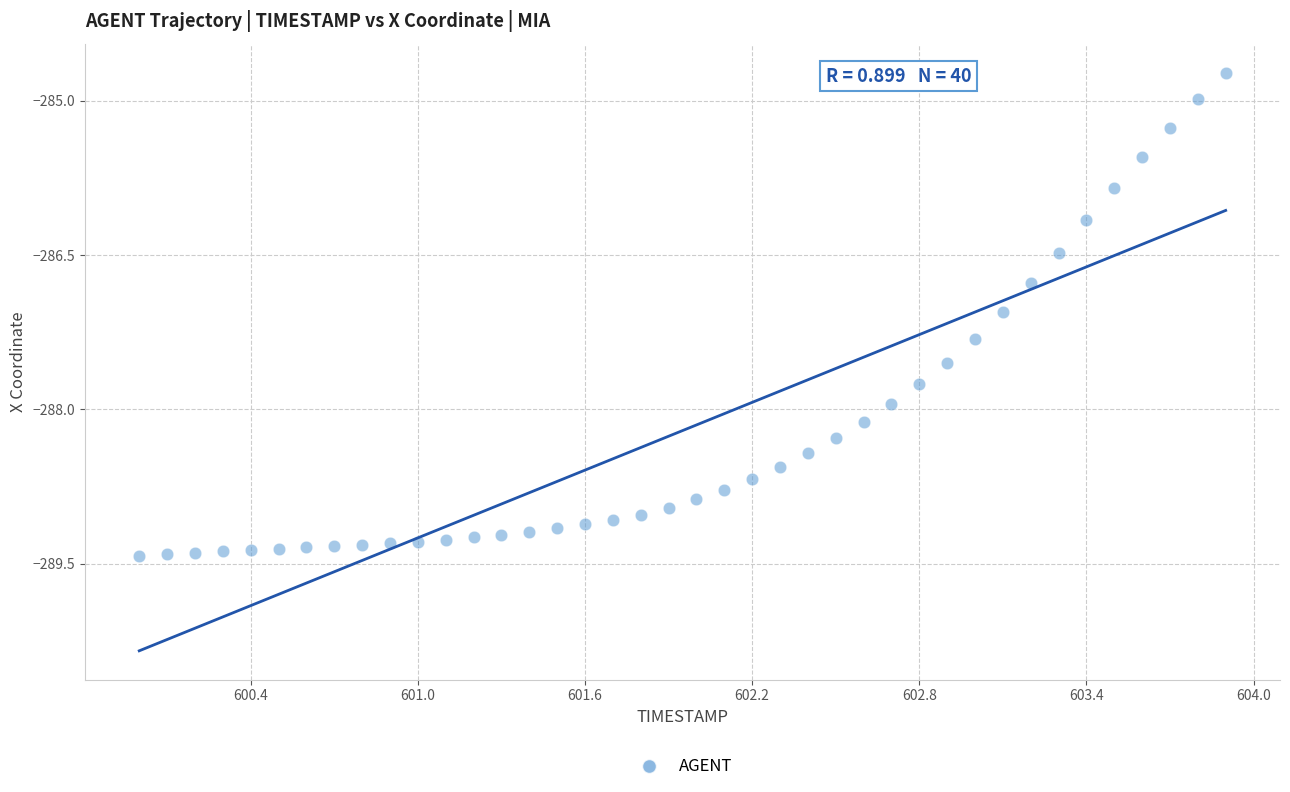

What is the range of X values (max minus min)?

3.9